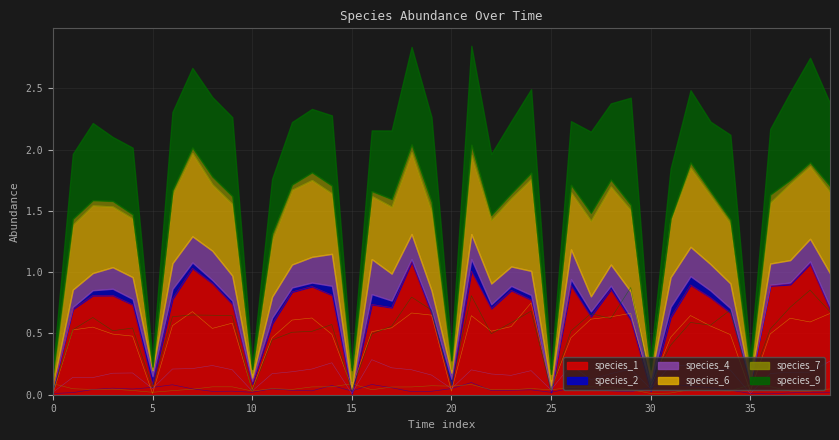

What are all the series names shown in the legend?

species_1, species_2, species_4, species_6, species_7, species_9